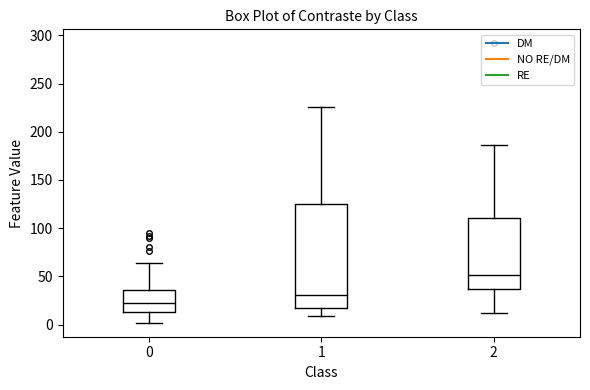

Reading left to right, read every box against the y-axis: the position of its median line, the range the box covers, and the ends of its whiskers. The values are not printed on the chart, so give them approximately, as read against the axis.

0: median 25, box 15 to 35, whiskers 0 to 65
1: median 30, box 20 to 125, whiskers 10 to 225
2: median 50, box 35 to 110, whiskers 10 to 185